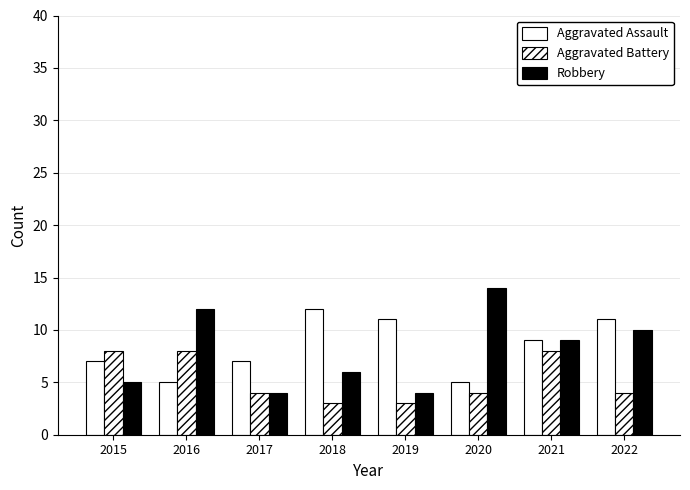

Reading right to left, transcribe all the data shown in this chart.

Aggravated Assault: 2022=11	2021=9	2020=5	2019=11	2018=12	2017=7	2016=5	2015=7
Aggravated Battery: 2022=4	2021=8	2020=4	2019=3	2018=3	2017=4	2016=8	2015=8
Robbery: 2022=10	2021=9	2020=14	2019=4	2018=6	2017=4	2016=12	2015=5